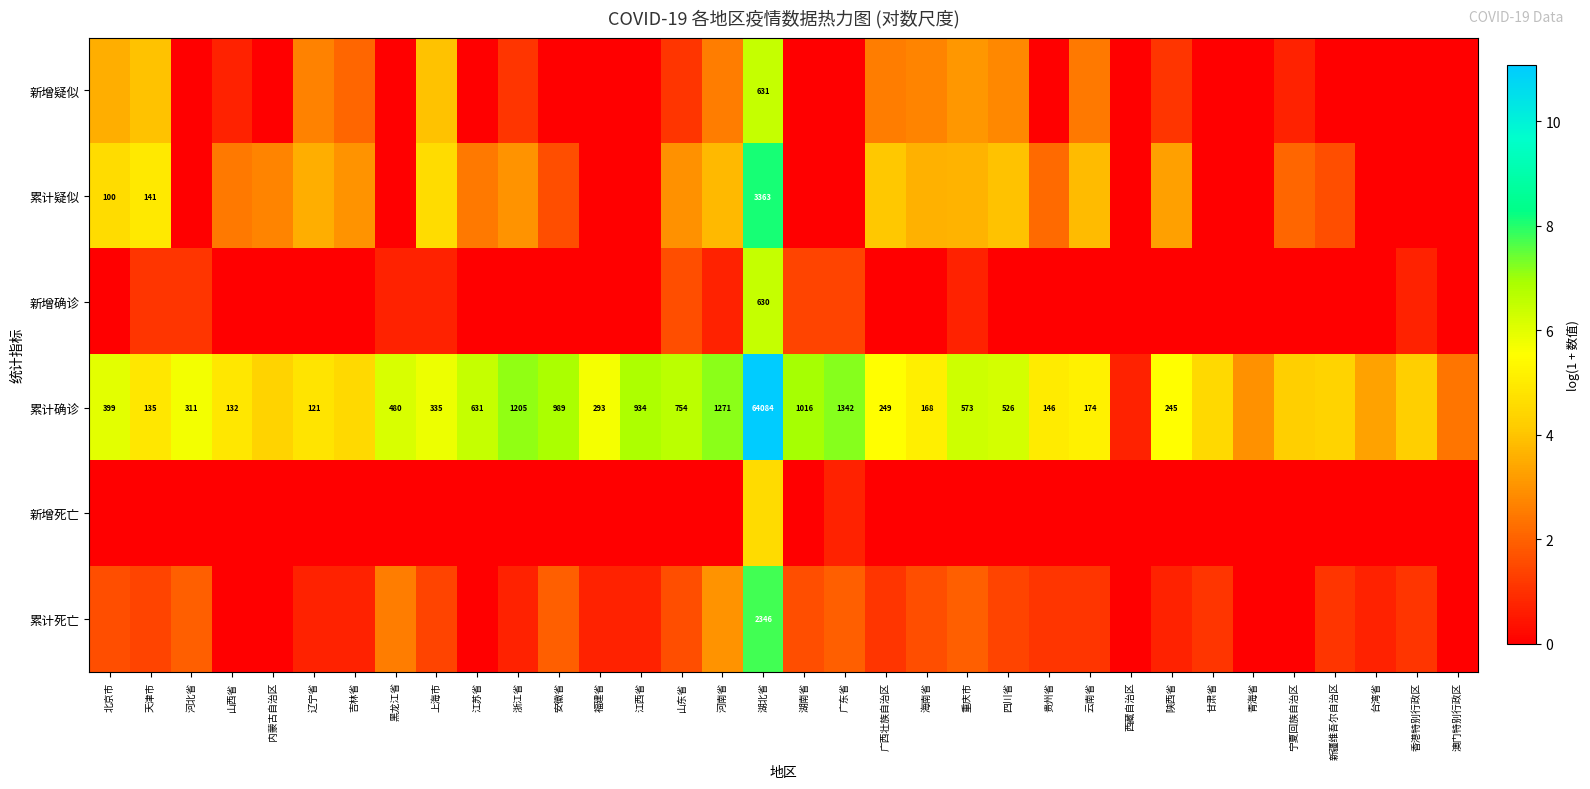

How many categories are shown in the chart?

34